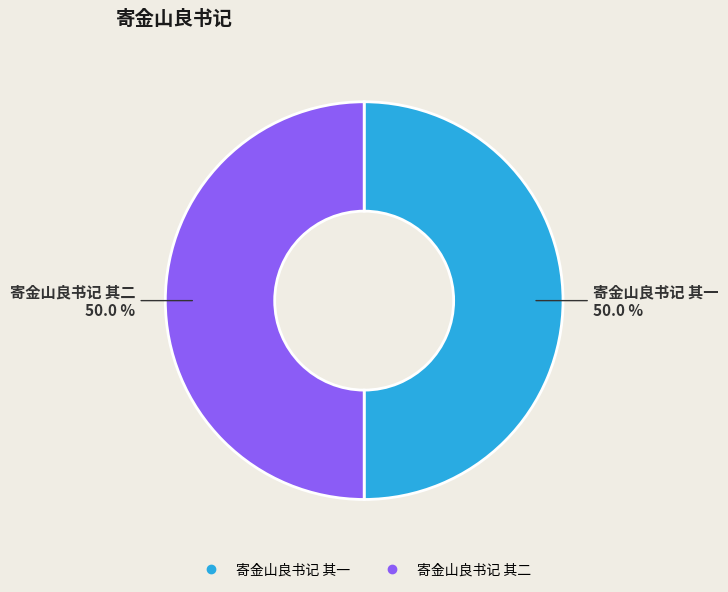

True or false: 寄金山良书记 其二 accounts for 50% of the total.

True